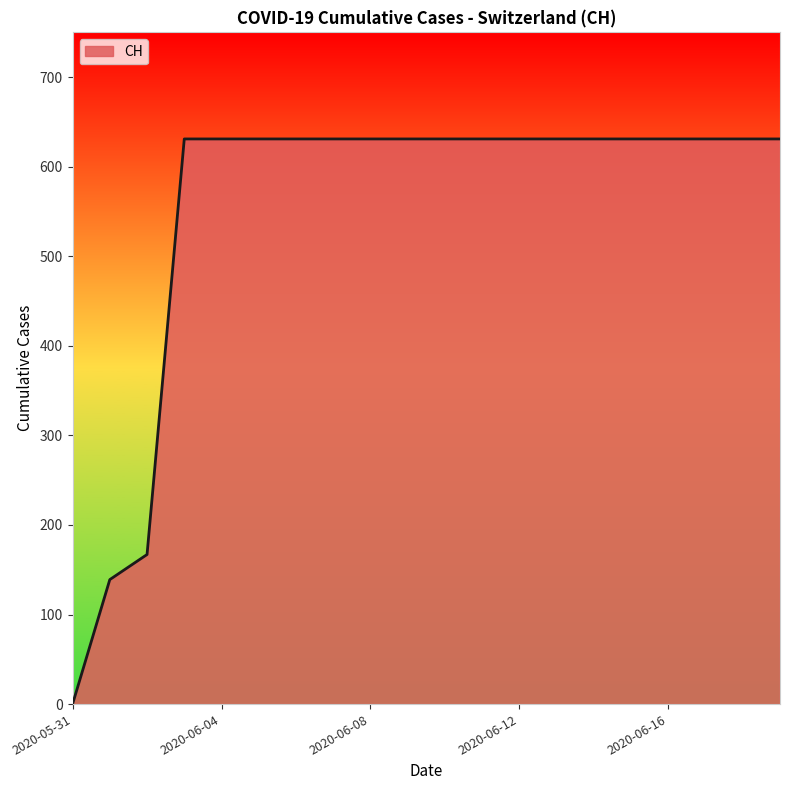

How many lines are shown in the chart?

1